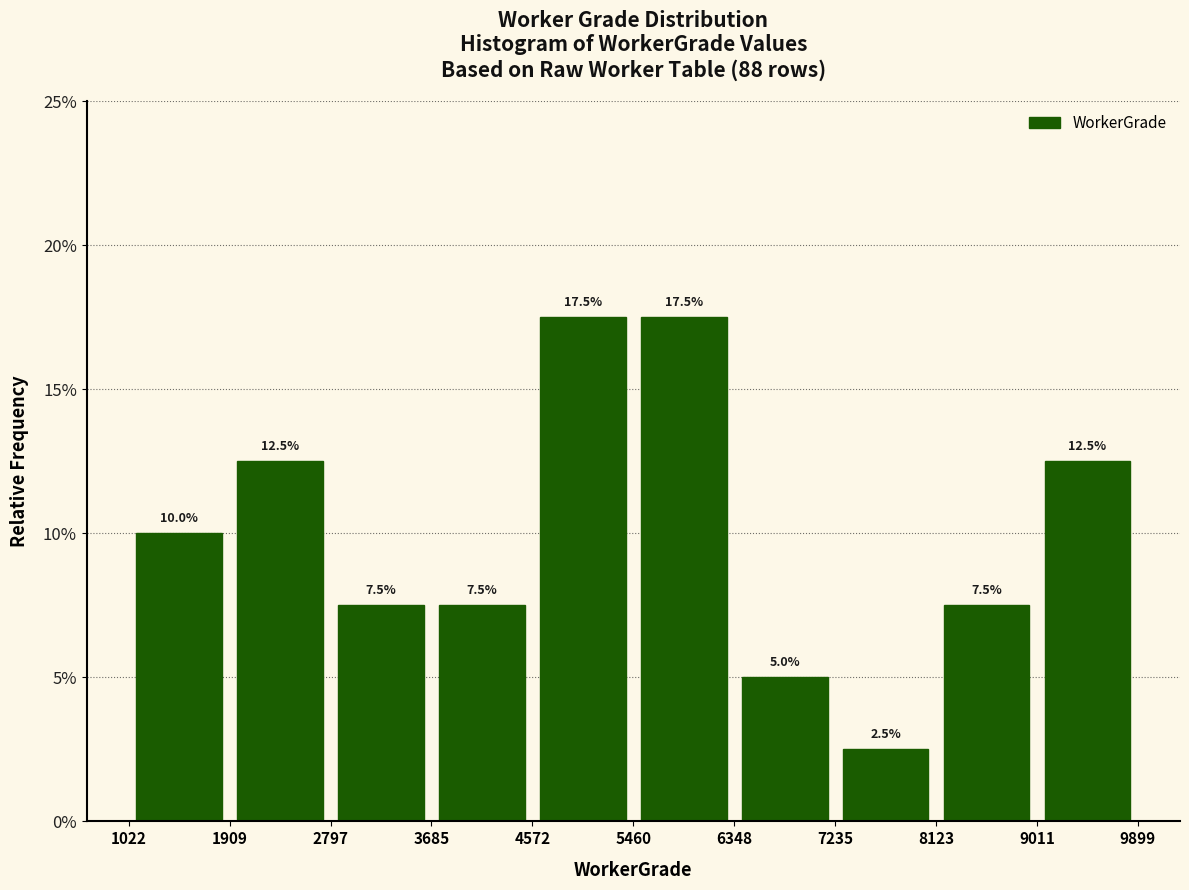

How tall is the bar that spans 1022 to 1909 on the x-axis?

10.0